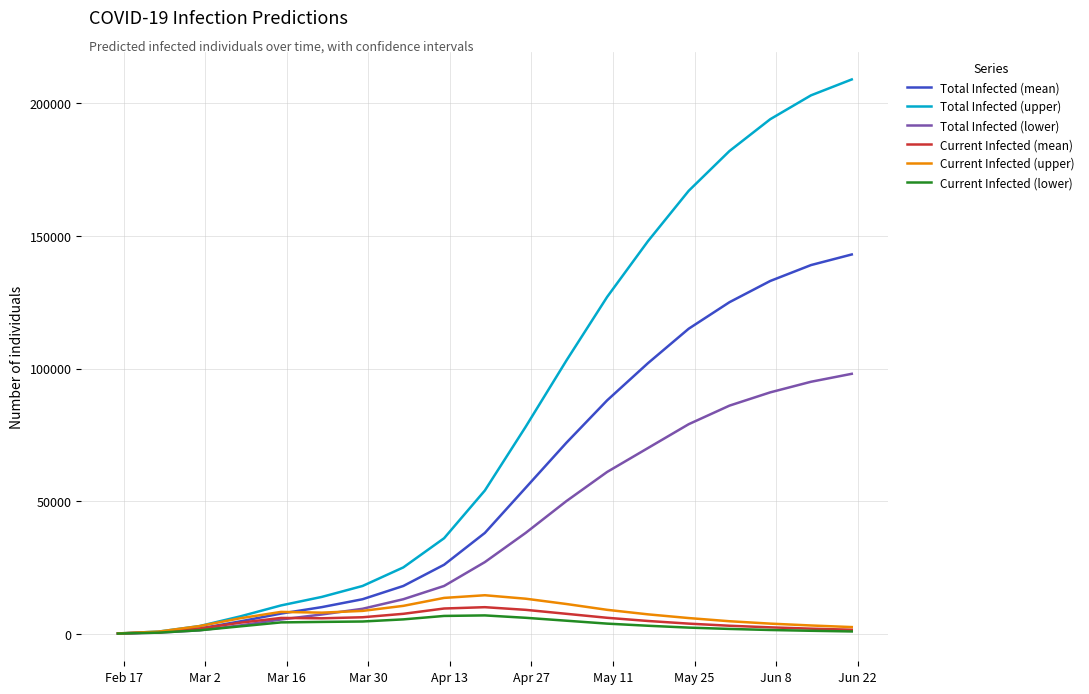

Which series has the largest total across all categories?

Total Infected (upper)